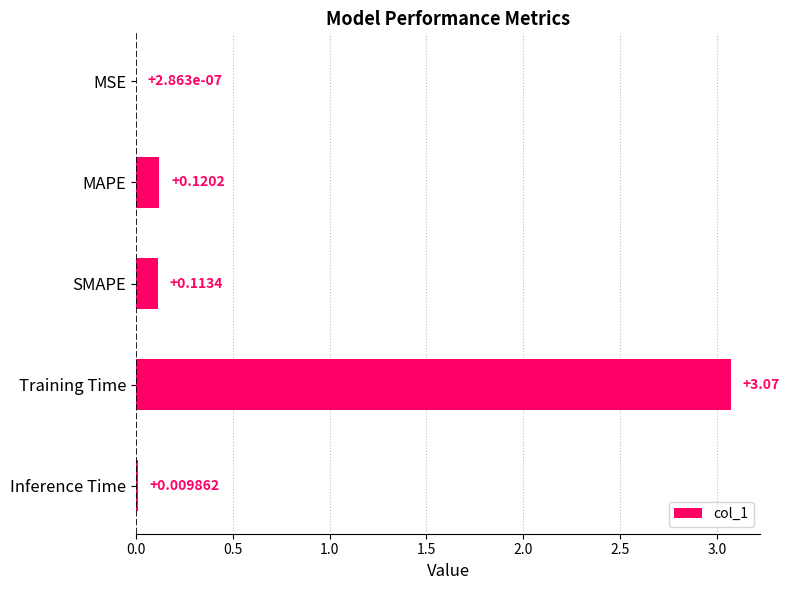

How many categories are shown in the chart?

5